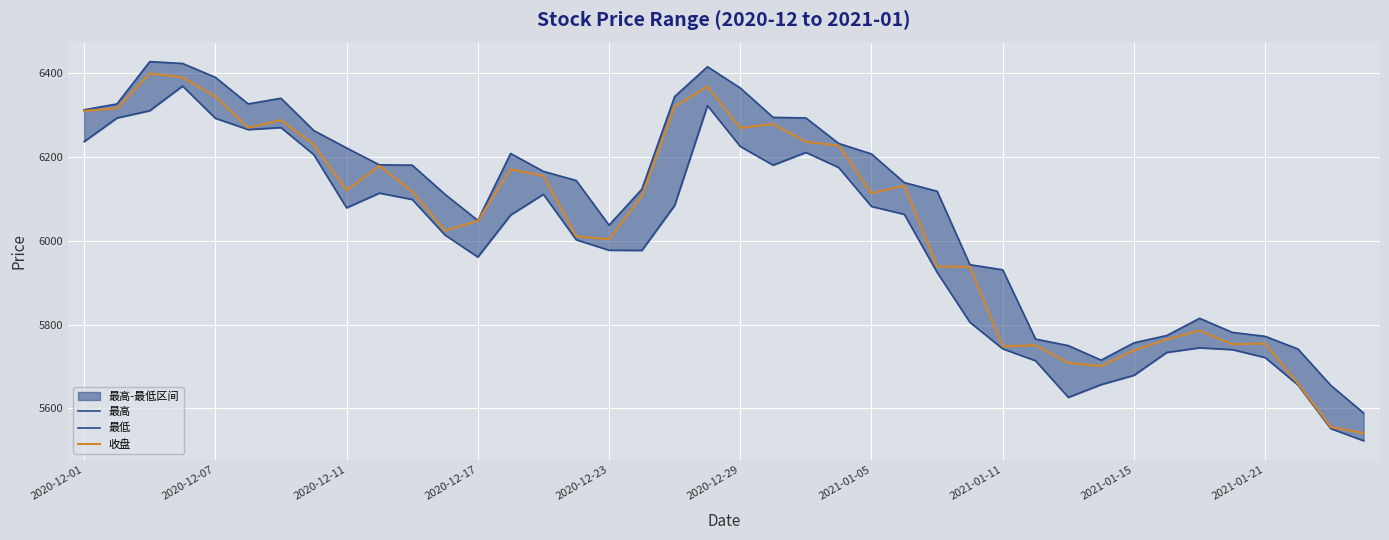

Reading left to right, transcribe all the data shown in this chart.

最高: 6313.0	6326.9	6428.1	6423.6	6390.6	6327.0	6340.6	6263.4	6221.9	6181.5	6180.8	6111.1	6048.7	6208.7	6165.8	6144.1	6037.4	6123.4	6344.6	6415.9	6365.1	6294.9	6293.5	6232.6	6207.5	6139.1	6118.6	5943.1	5930.8	5765.4	5749.7	5715.1	5756.5	5773.8	5815.0	5781.3	5771.9	5741.6	5654.8	5588.8
最低: 6237.0	6293.3	6310.8	6369.6	6292.7	6265.8	6270.5	6205.9	6078.9	6114.0	6098.8	6013.8	5961.3	6061.7	6111.1	6002.5	5977.6	5977.1	6084.6	6323.0	6225.5	6180.7	6211.2	6175.0	6082.1	6063.3	5924.8	5805.4	5742.1	5713.6	5626.1	5656.6	5678.8	5733.5	5744.4	5740.2	5721.2	5655.6	5551.5	5522.6
收盘: 6310.3	6316.3	6399.9	6390.6	6344.5	6270.2	6288.2	6229.9	6120.6	6179.1	6117.9	6024.4	6047.8	6170.5	6155.1	6010.8	6003.8	6107.2	6320.6	6368.8	6269.6	6279.1	6236.4	6227.6	6113.6	6132.0	5938.7	5937.7	5748.0	5750.7	5708.5	5700.8	5738.5	5764.6	5785.6	5753.0	5754.6	5658.8	5555.3	5540.8